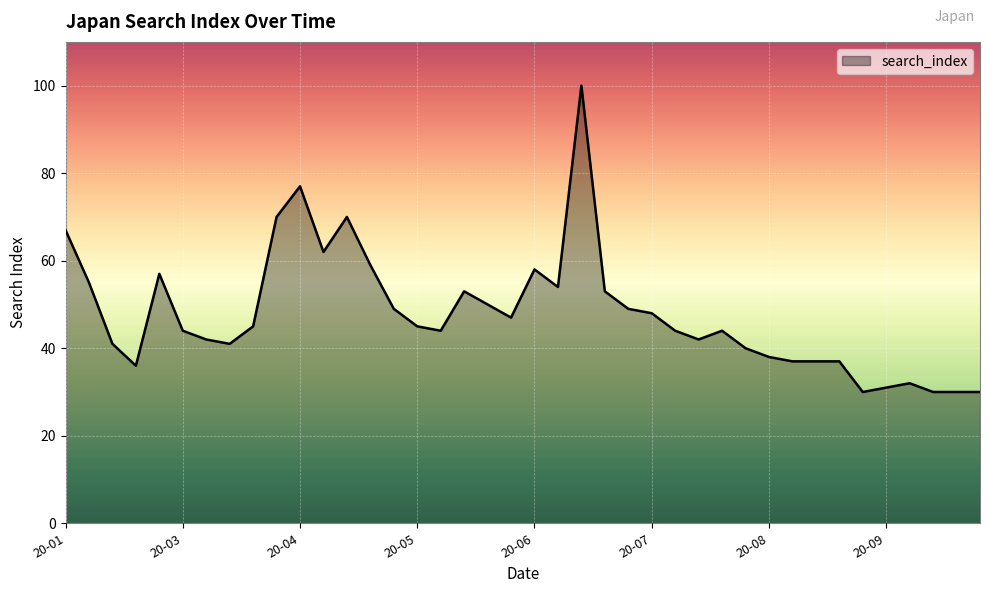

What is the greatest value displayed?

100